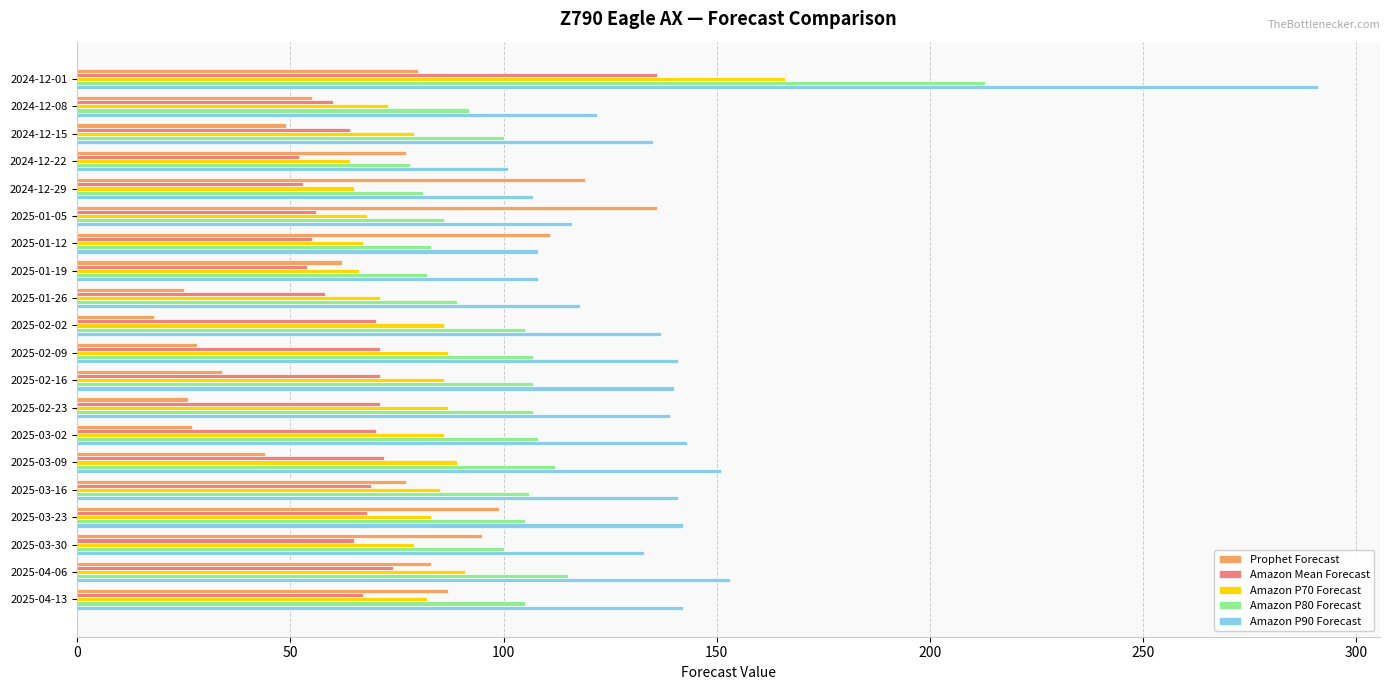

What is the difference between the maximum and minimum values in the Prophet Forecast series?

118